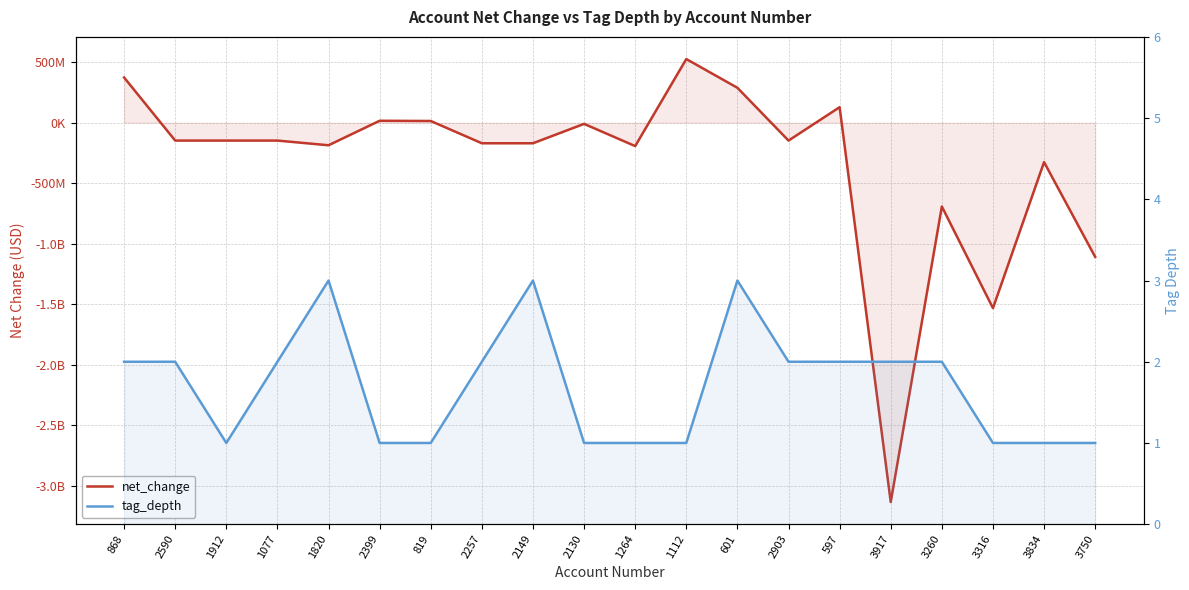

At which label does net_change reach its peak?

1112